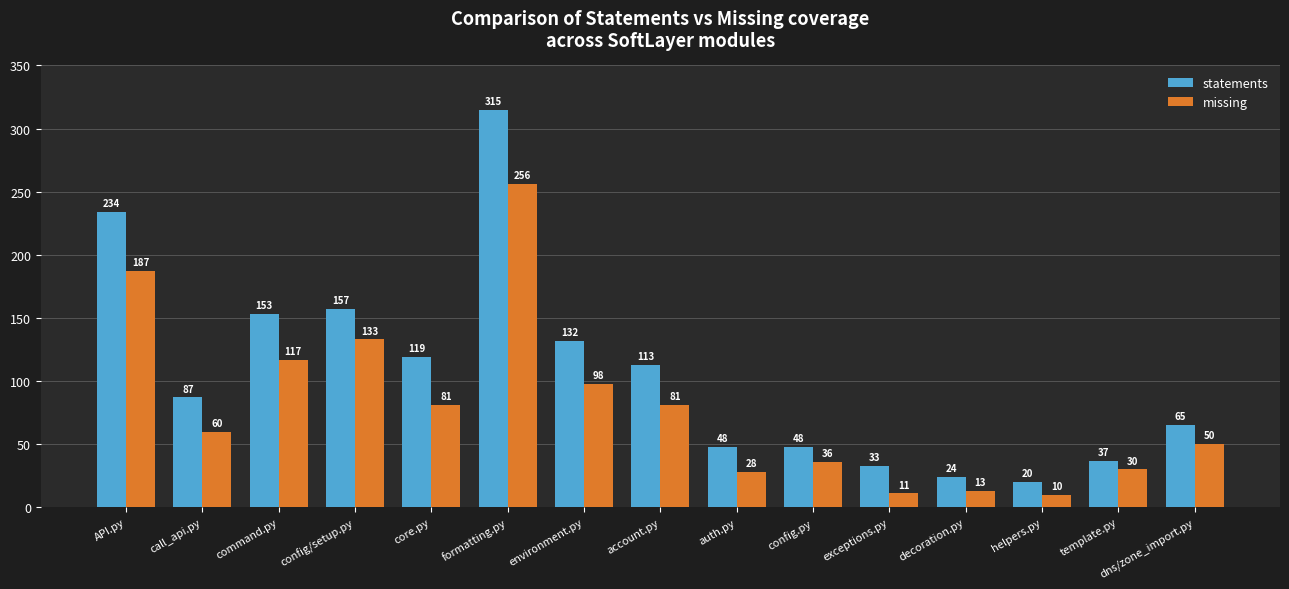

At how many categories does at least one series exceed 27?

13